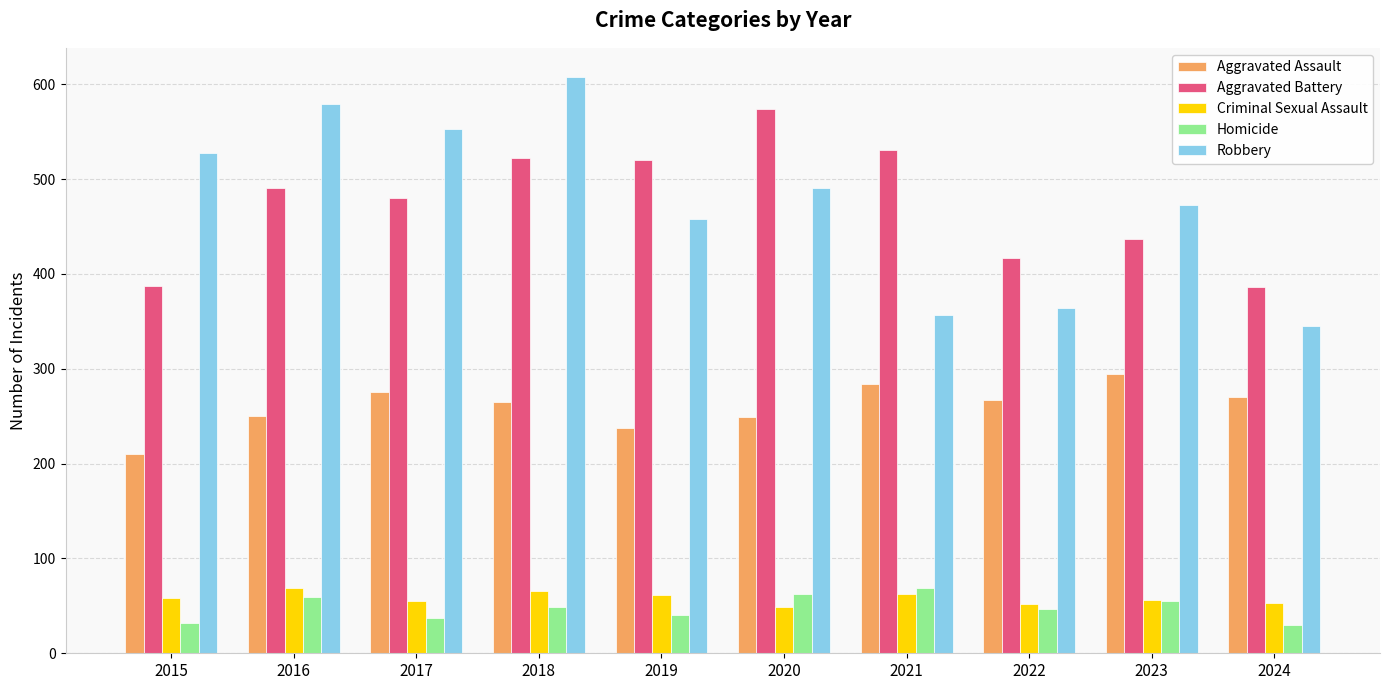

How many data points does each series have?

10